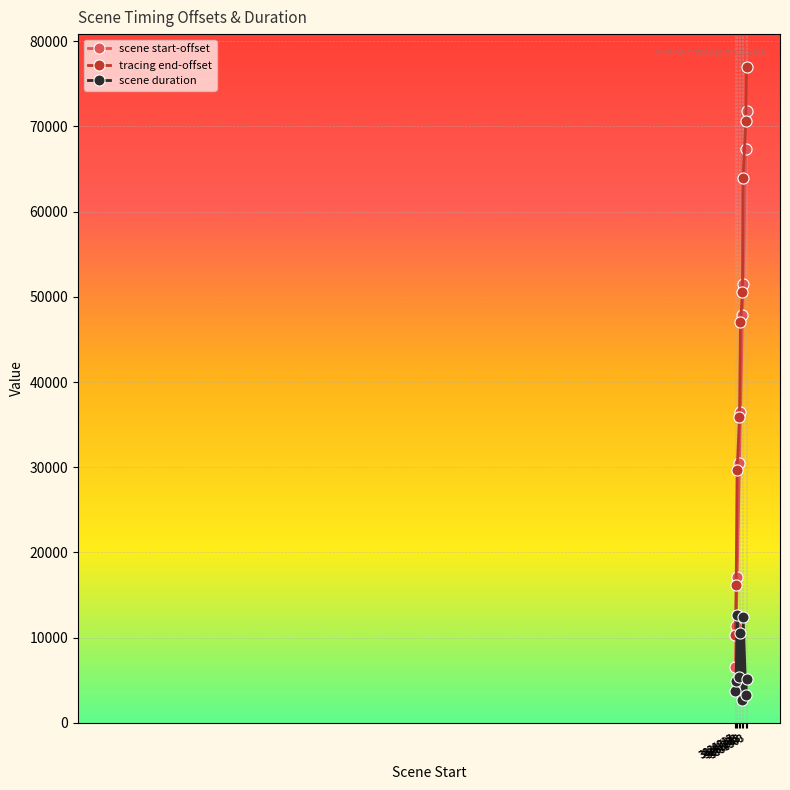

The tracing end-offset series shows 29704 at 3831734. True or false?

True